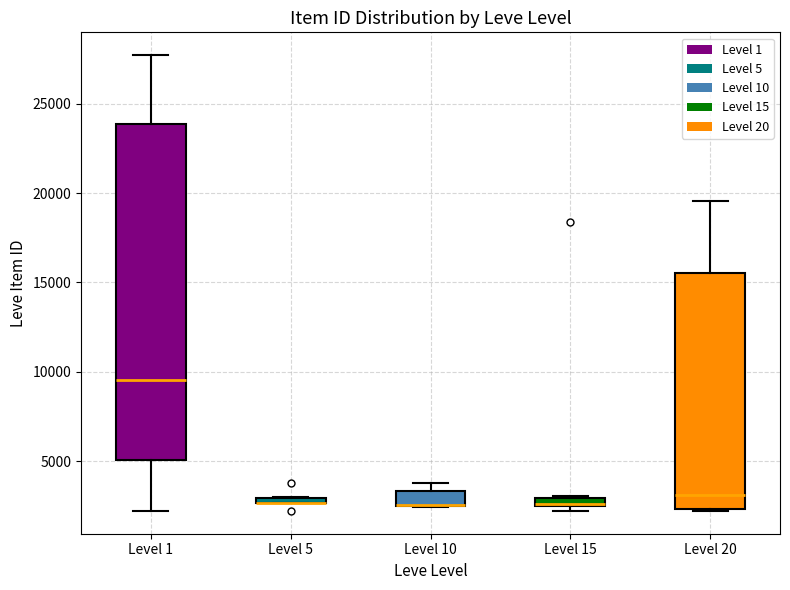

Comparing the boxes themselves (not the whiskers), which one is the tallest?

Level 1